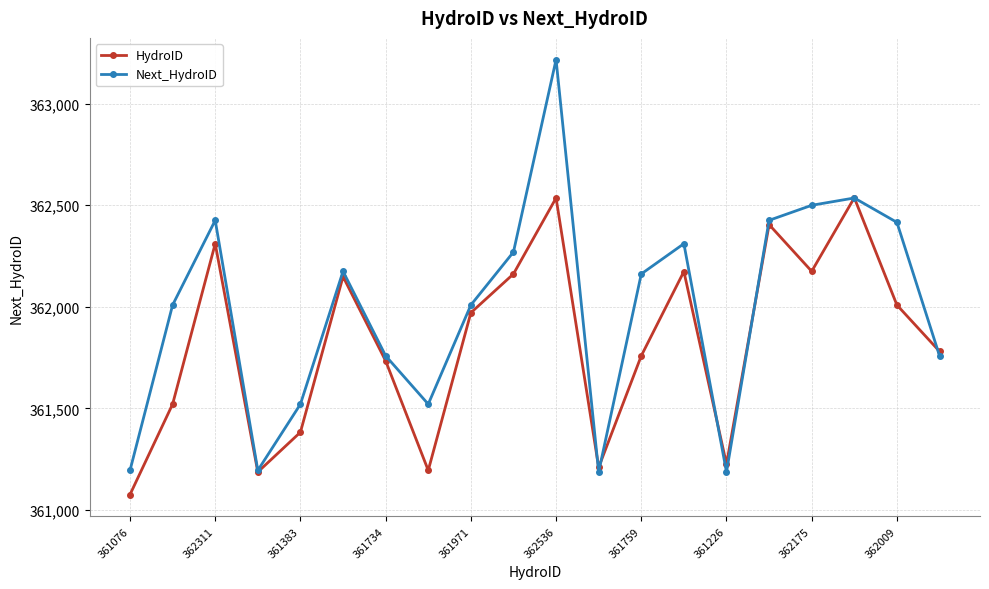

In Next_HydroID, how many points are higher than both neighbors (excluding endpoints)?

5